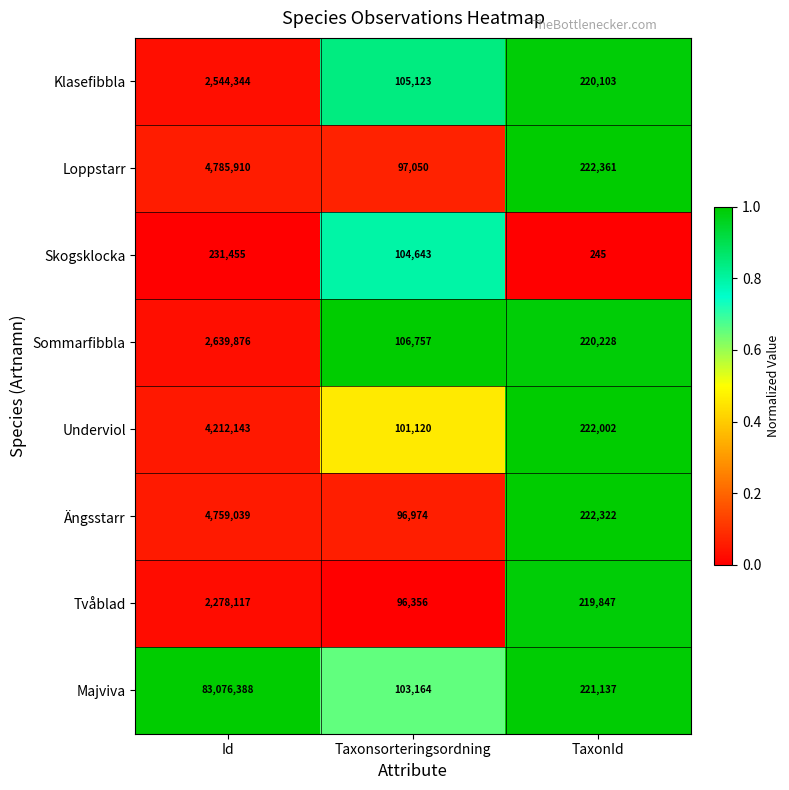

The value of Tvåblad at Id is 3306112. True or false?

False